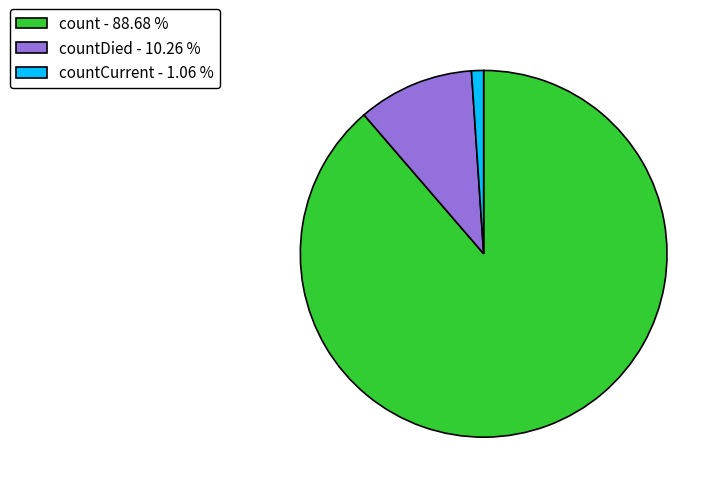

Which slice represents more than half of the pie?

count - 88.68 %